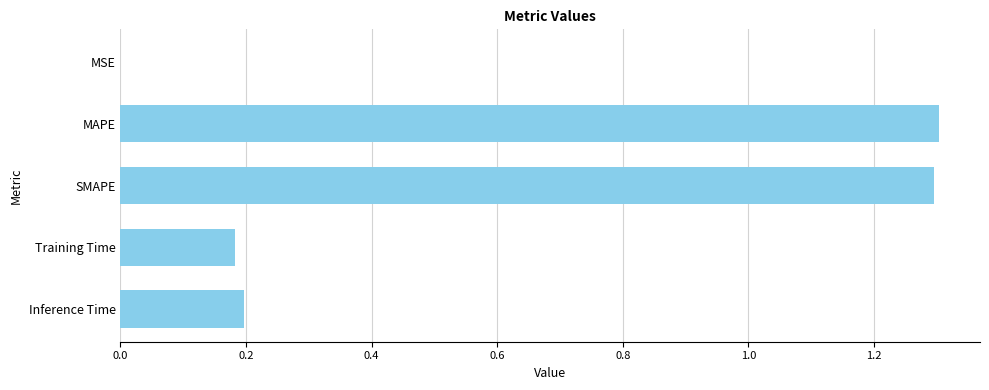

Are the bars horizontal?

Yes